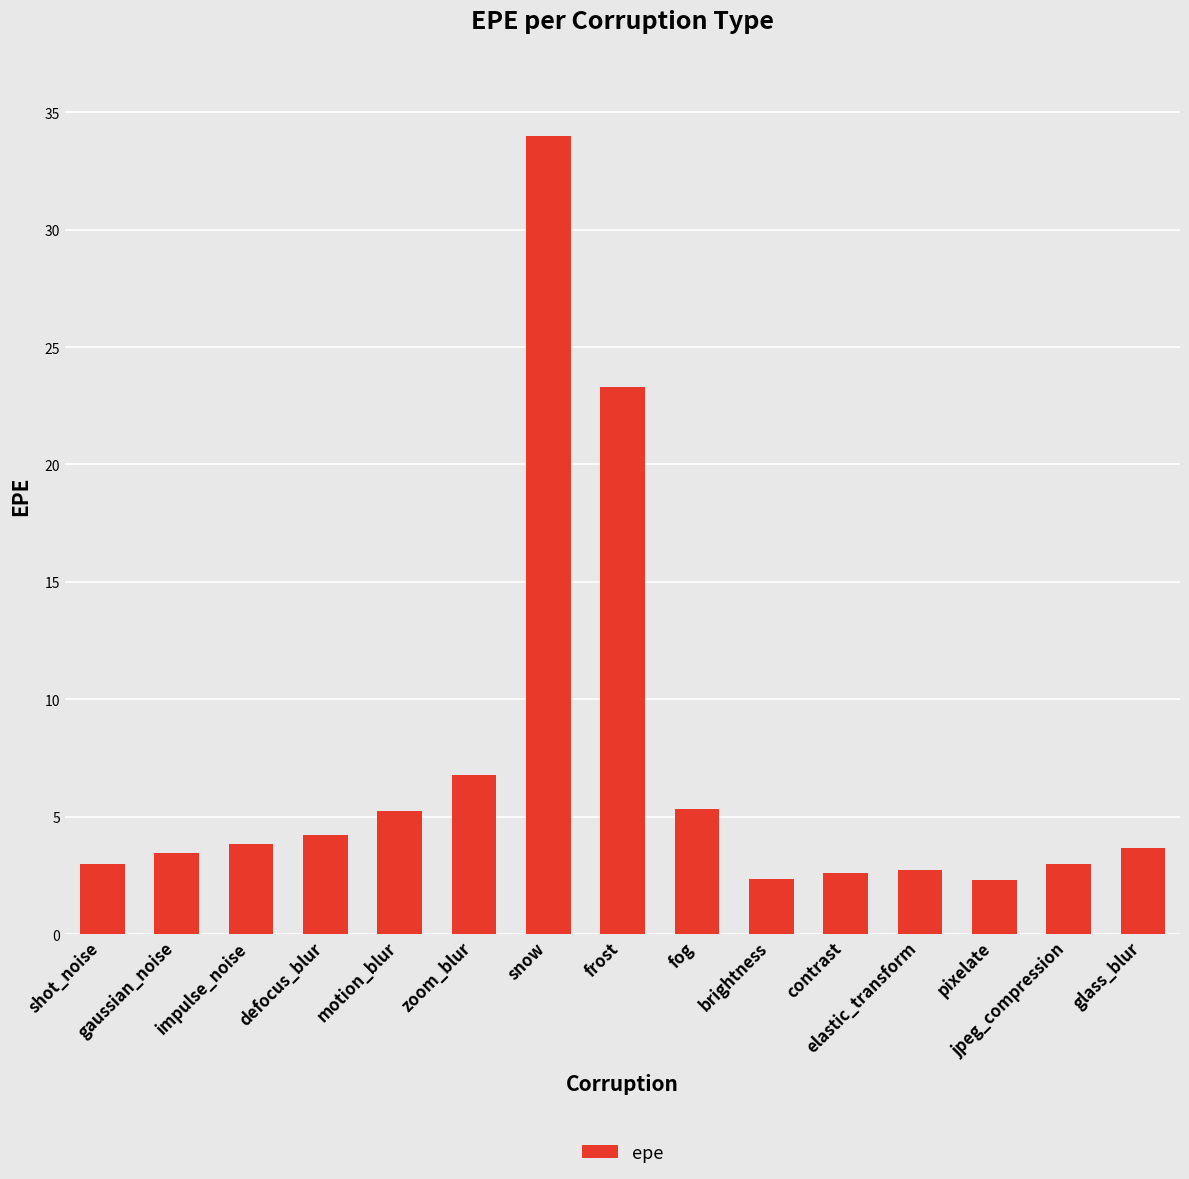

What position from the left is elastic_transform?

12